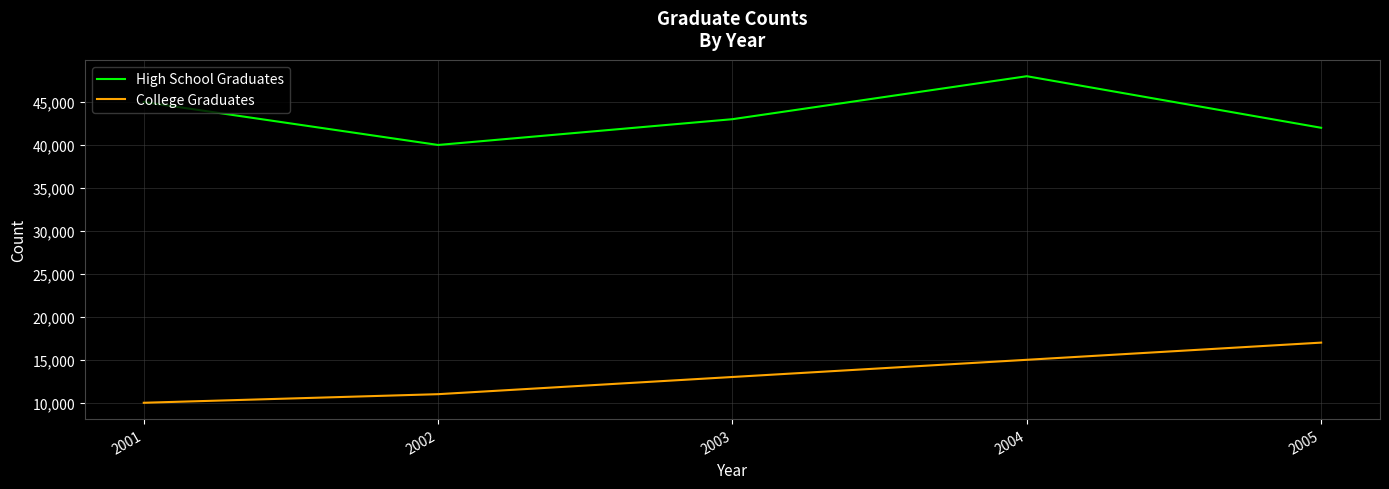

What is the total value across all series at 2001?

55000